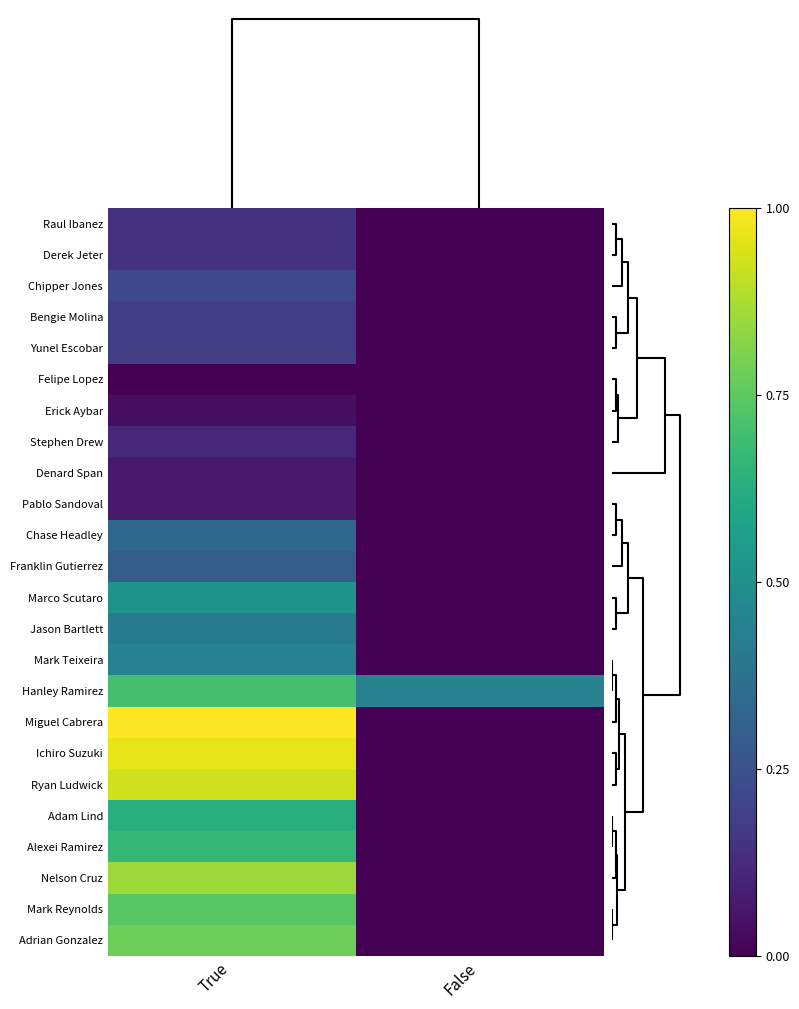

Reading left to right, transcribe all the data shown in this chart.

Raul Ibanez: True=0.1	False=0.0
Derek Jeter: True=0.1	False=0.0
Chipper Jones: True=0.2	False=0.0
Bengie Molina: True=0.2	False=0.0
Yunel Escobar: True=0.2	False=0.0
Felipe Lopez: True=0.0	False=0.0
Erick Aybar: True=0.0	False=0.0
Stephen Drew: True=0.1	False=0.0
Denard Span: True=0.1	False=0.0
Pablo Sandoval: True=0.1	False=0.0
Chase Headley: True=0.3	False=0.0
Franklin Gutierrez: True=0.3	False=0.0
Marco Scutaro: True=0.5	False=0.0
Jason Bartlett: True=0.4	False=0.0
Mark Teixeira: True=0.4	False=0.0
Hanley Ramirez: True=0.7	False=0.4
Miguel Cabrera: True=1.0	False=0.0
Ichiro Suzuki: True=1.0	False=0.0
Ryan Ludwick: True=0.9	False=0.0
Adam Lind: True=0.6	False=0.0
Alexei Ramirez: True=0.7	False=0.0
Nelson Cruz: True=0.9	False=0.0
Mark Reynolds: True=0.7	False=0.0
Adrian Gonzalez: True=0.8	False=0.0